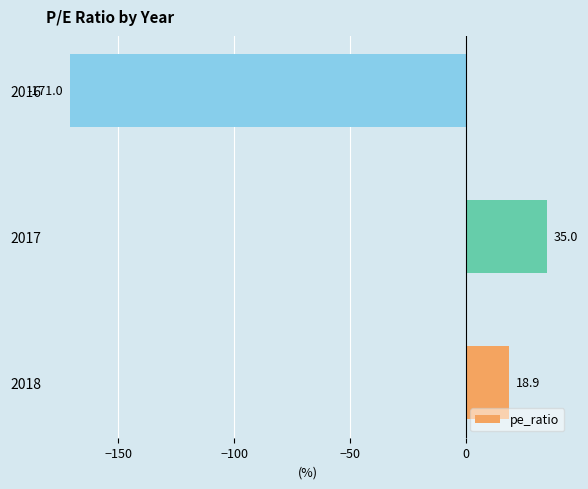

List the labels in order of value, largest first.

2017, 2018, 2016